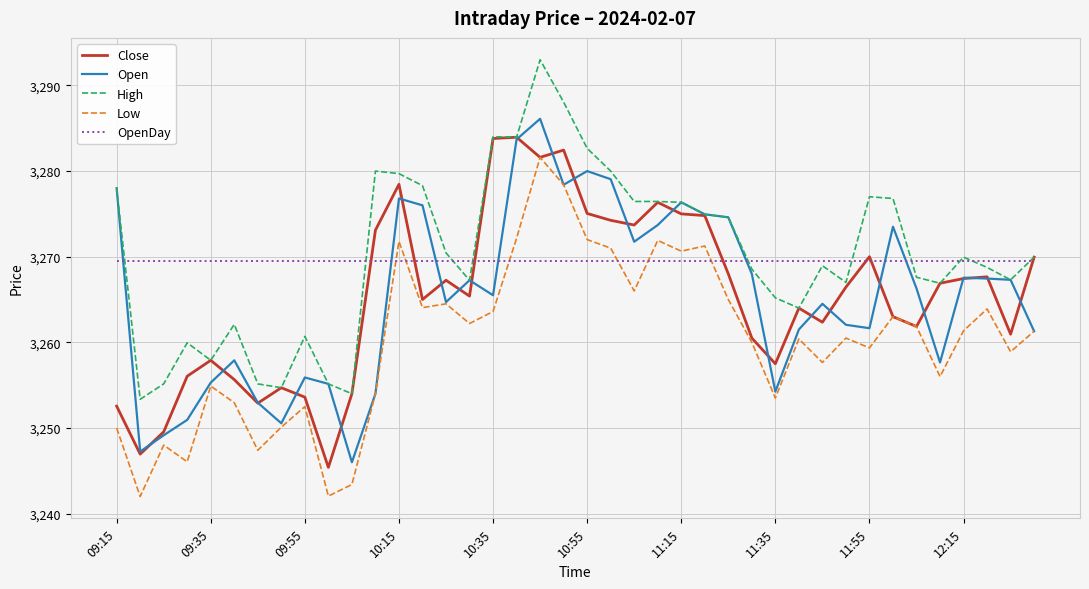

True or false: OpenDay and Open intersect in this chart.

True